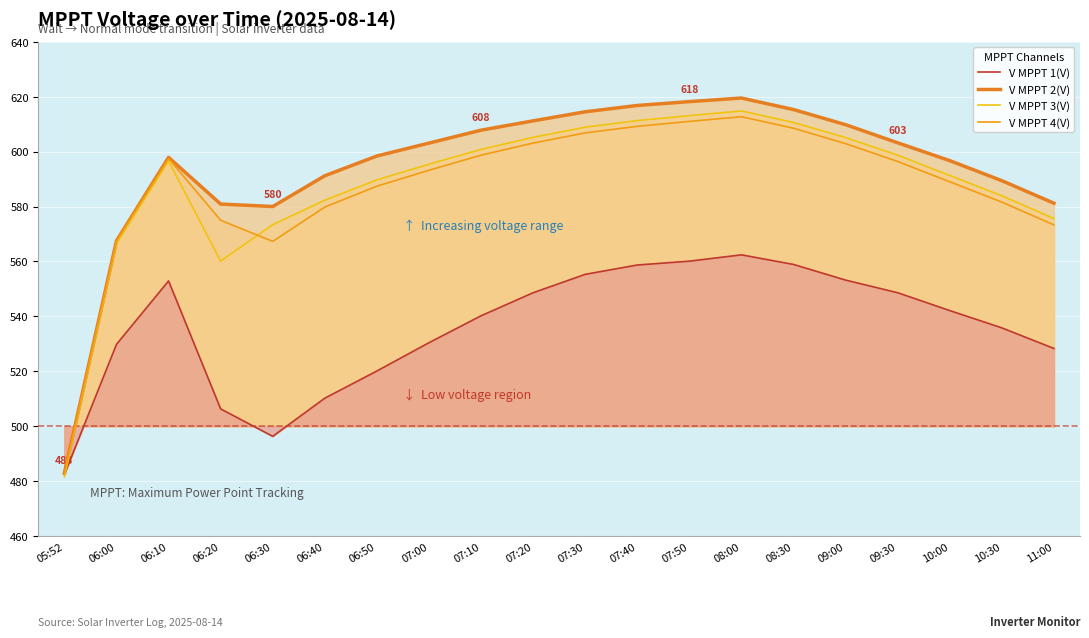

What are all the series names shown in the legend?

V MPPT 1(V), V MPPT 2(V), V MPPT 3(V), V MPPT 4(V)